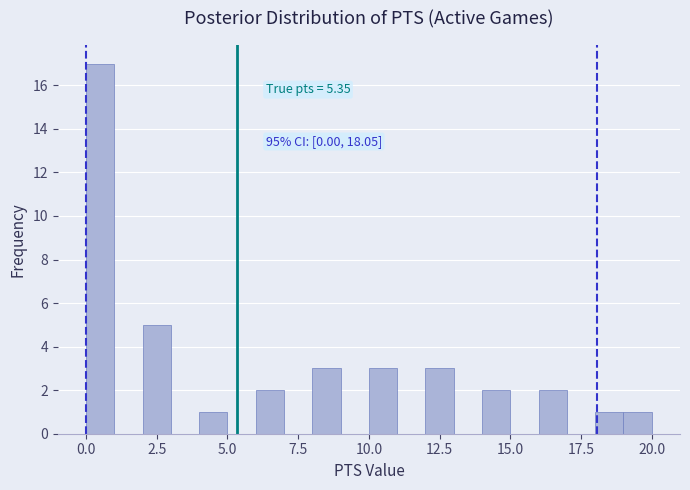

Read against the x-axis, roughly where is the centre of the tallest bar?

0.5